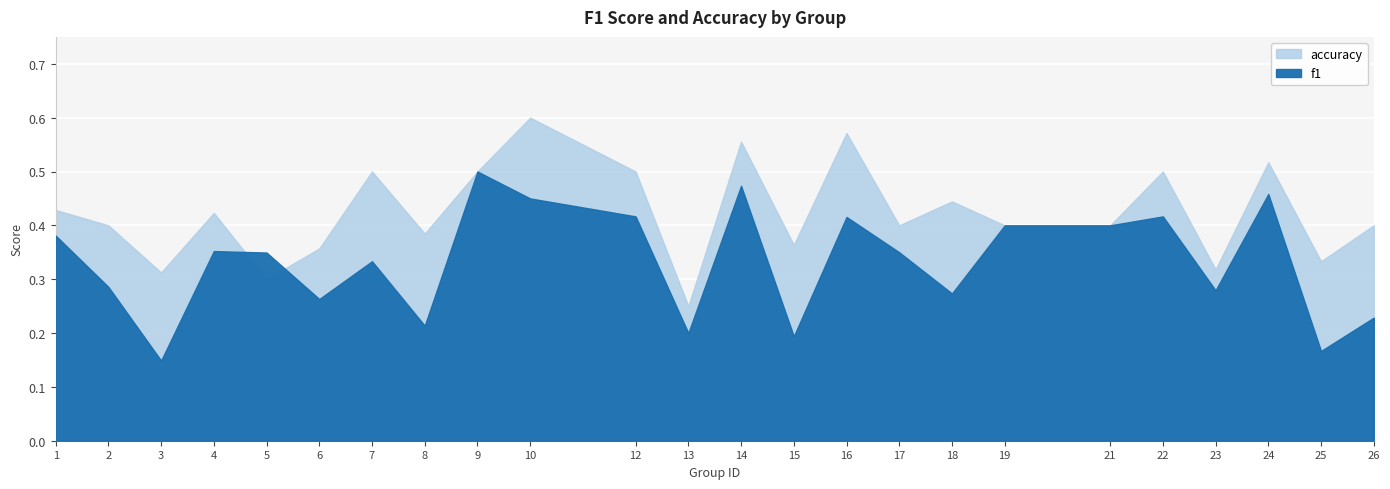

The accuracy series shows 0.5 at 23. True or false?

False